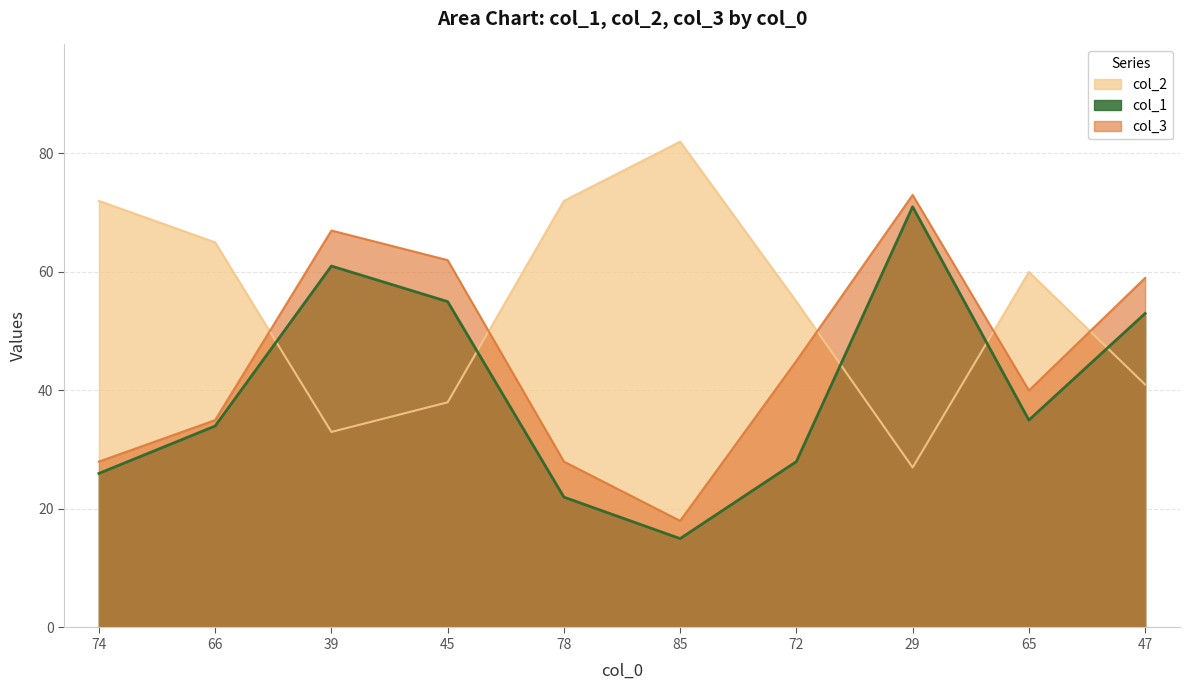

What is the approximate value of col_1 at 65, to the nearest 5?

35